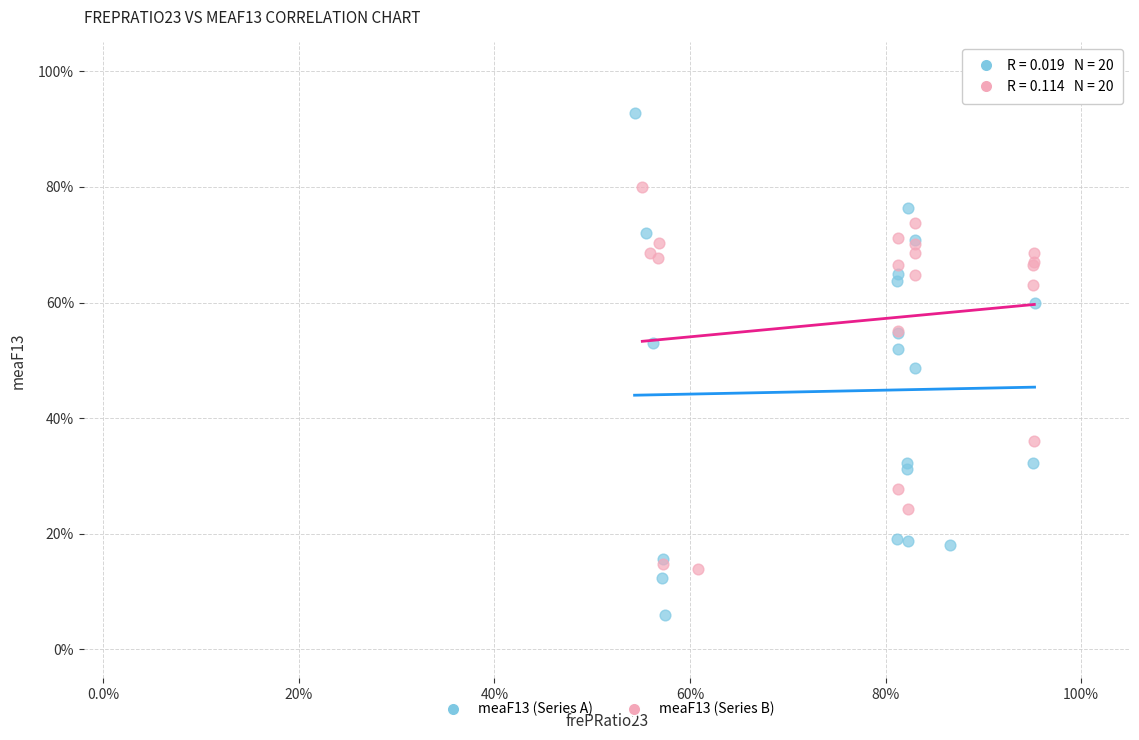

What are all the series names shown in the legend?

meaF13 (Series A), meaF13 (Series B)